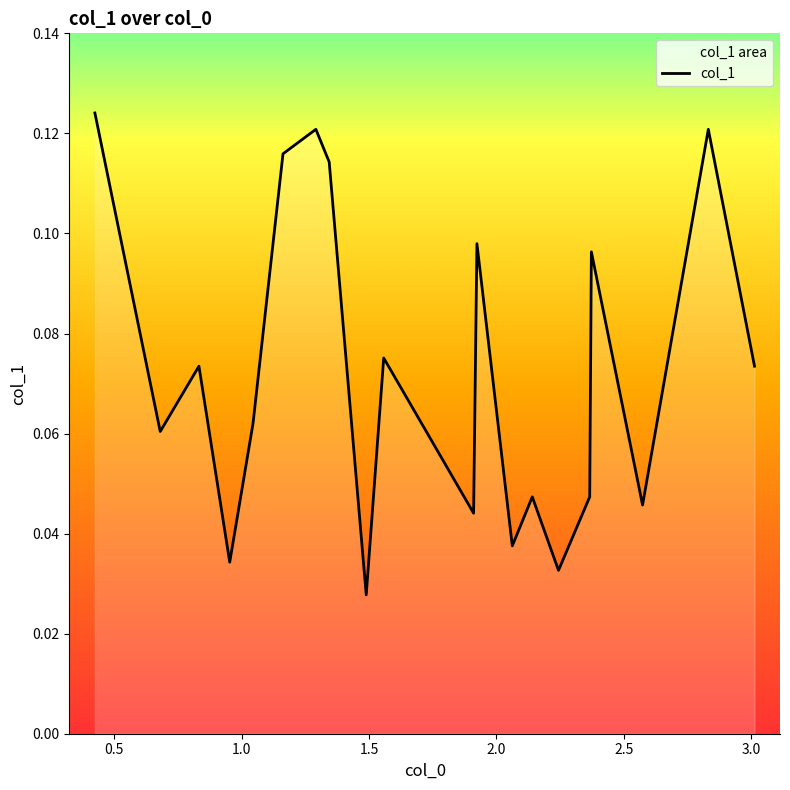

What is the difference between the second highest and minimum values?

0.1